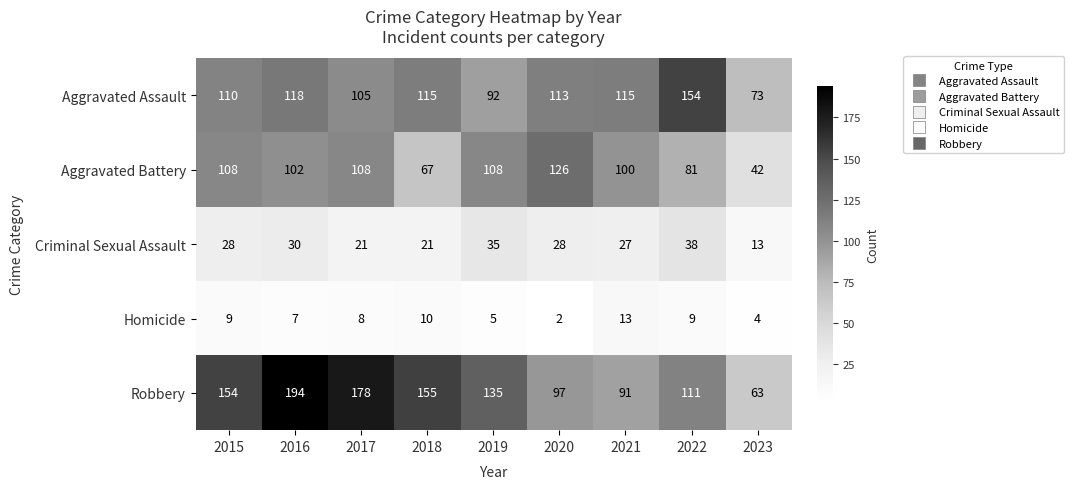

What is the spread (max minus min) of values at 2020?

124